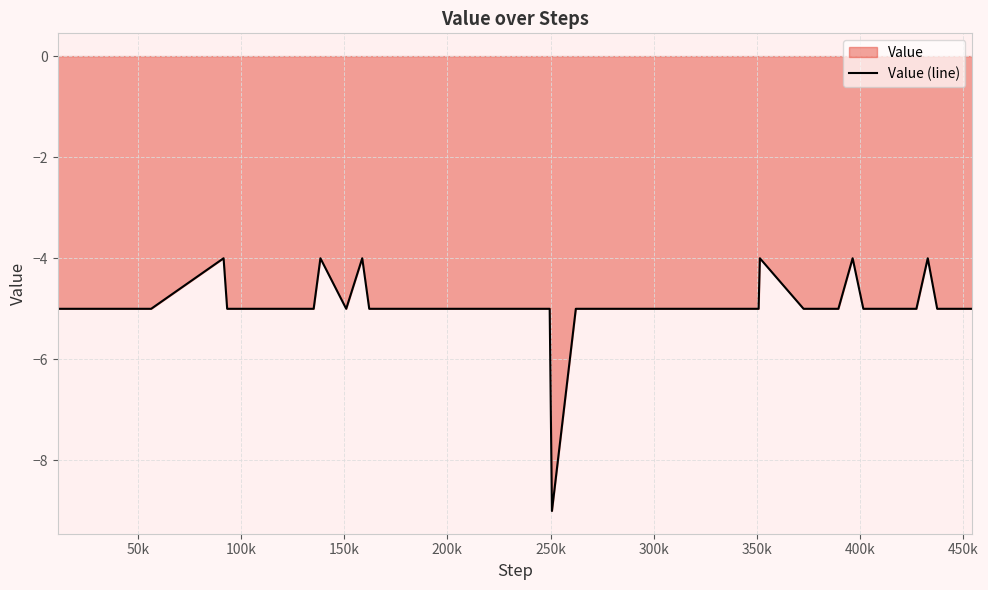

What is the difference between the maximum and minimum values?

5